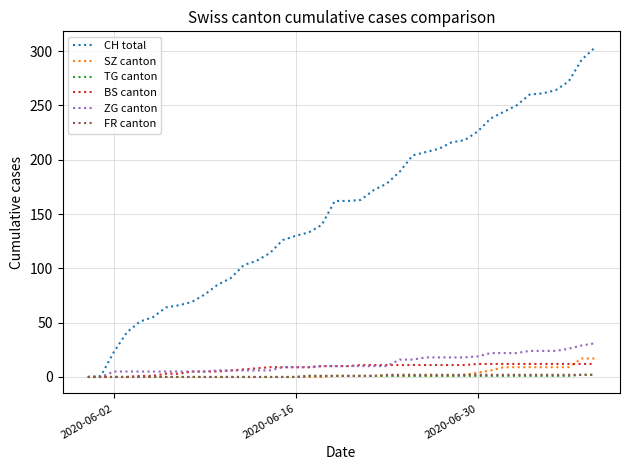

Which series has the widest spread of values?

CH total